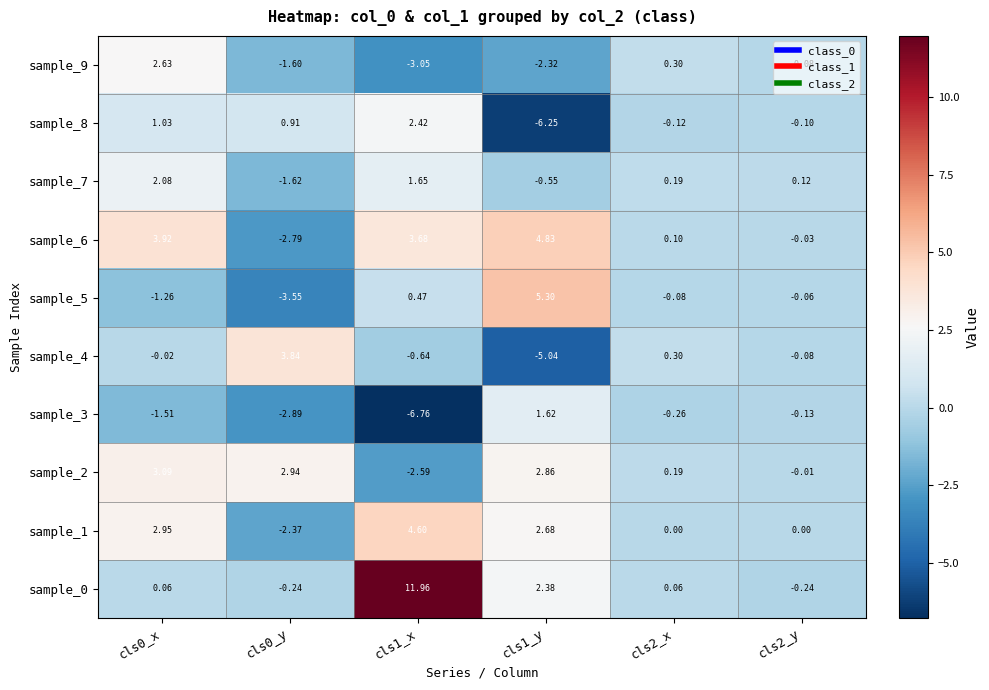

Is the value of sample_5 at cls2_x greater than the value of sample_3 at cls1_x?

Yes